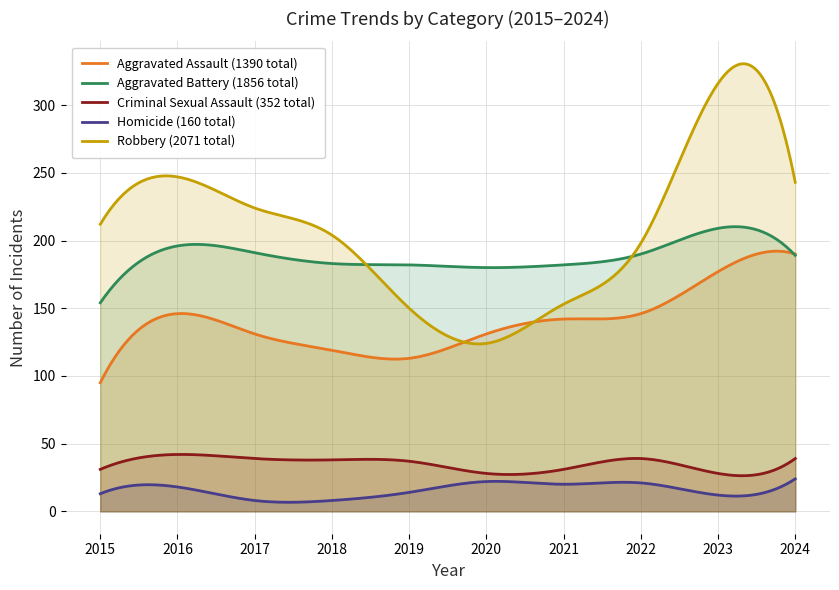

Which series changed the most between 2019 and 2021?

Aggravated Assault